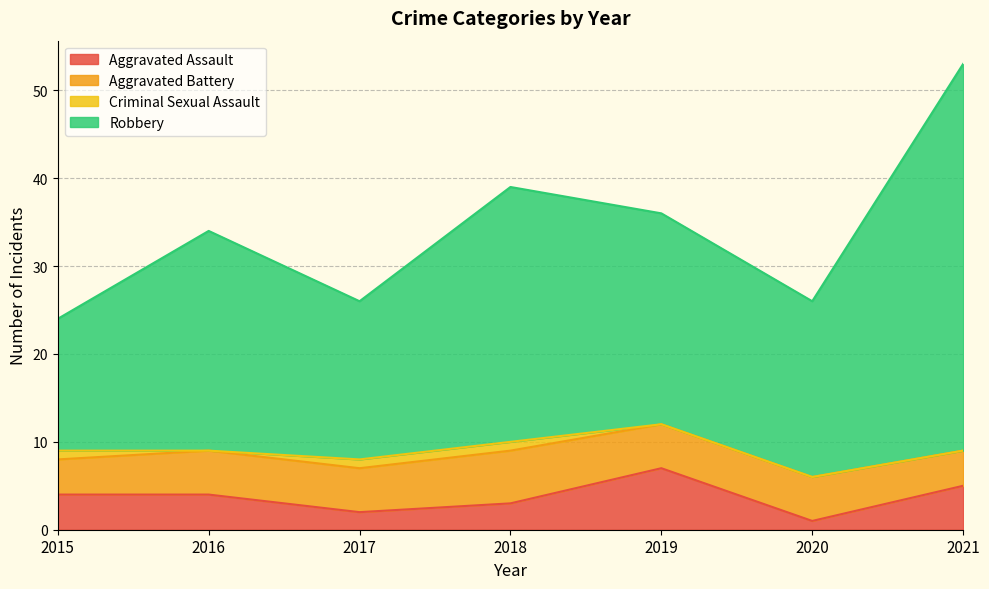

The Aggravated Assault series shows 5 at 2021. True or false?

True